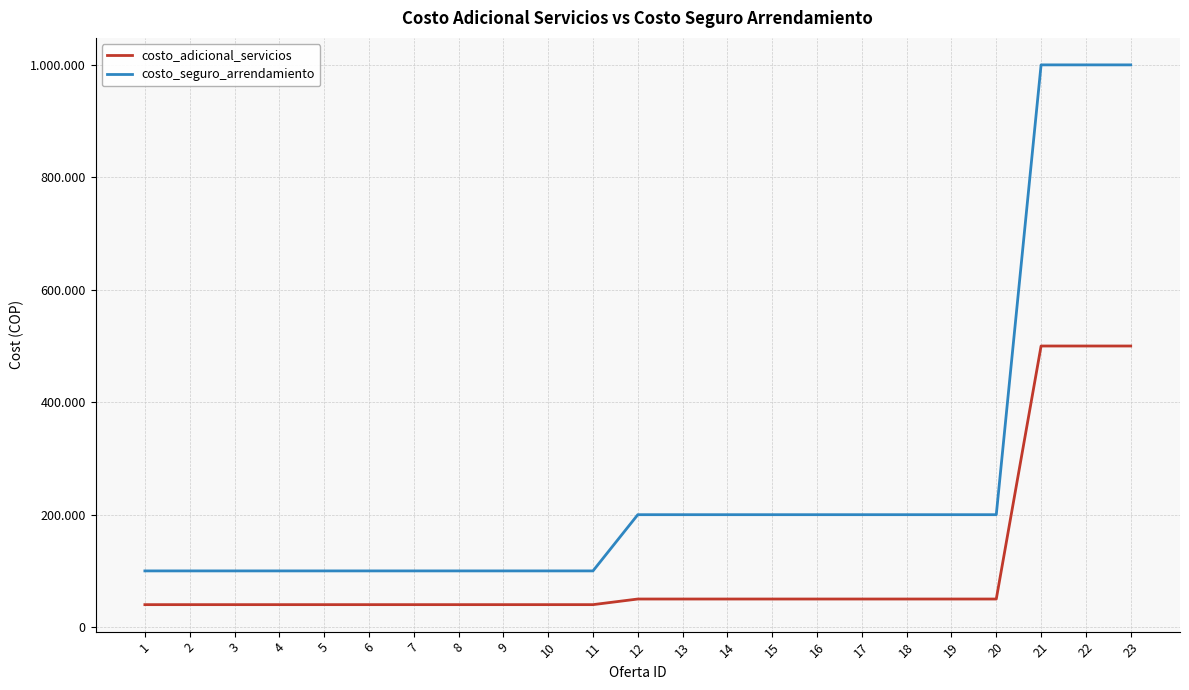

True or false: costo_seguro_arrendamiento and costo_adicional_servicios cross at least once.

False